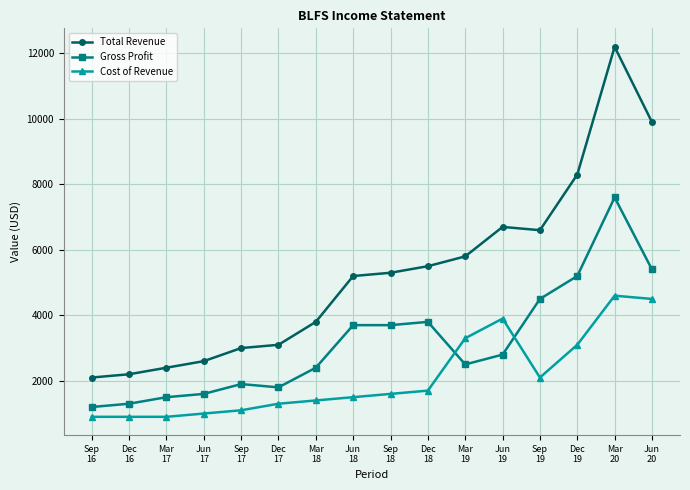

What is the approximate value of Cost of Revenue at Dec
17?

1300